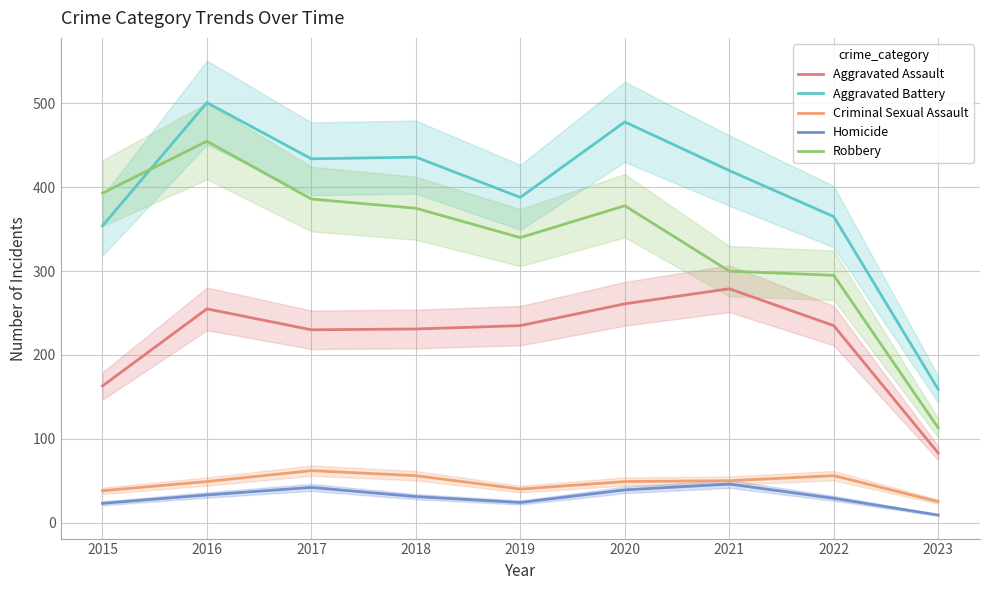

What is the value of the Robbery point at the 3rd from the left?

386